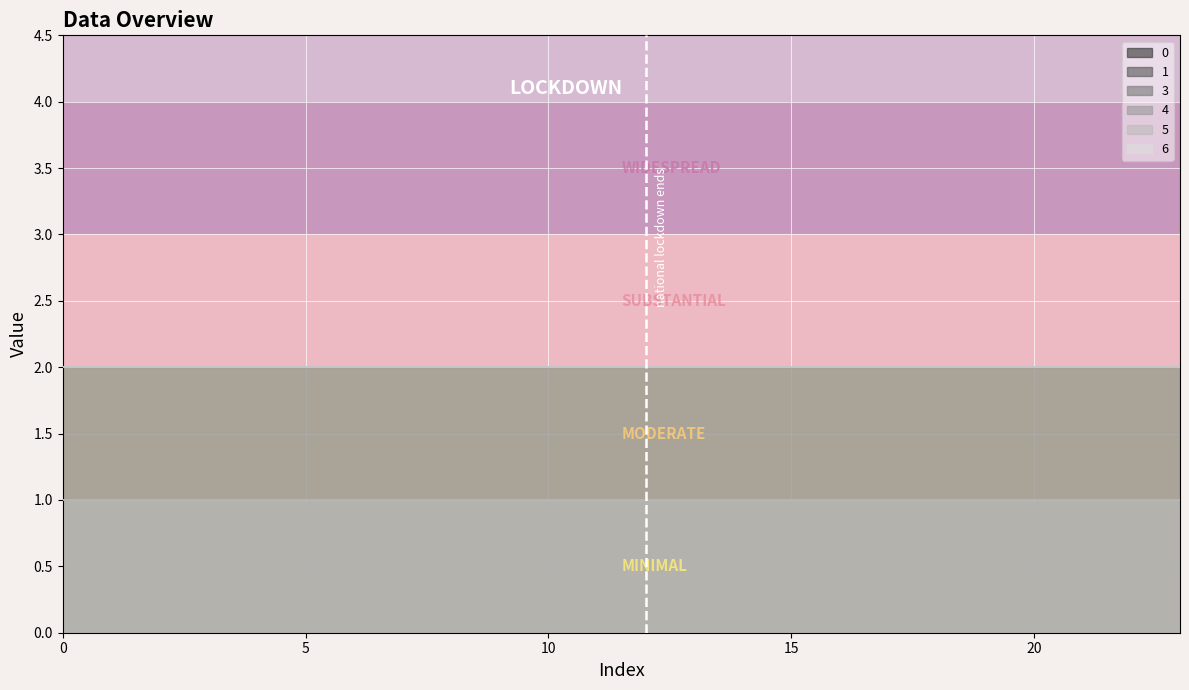

True or false: 0 has a value of 3 at 0.

False